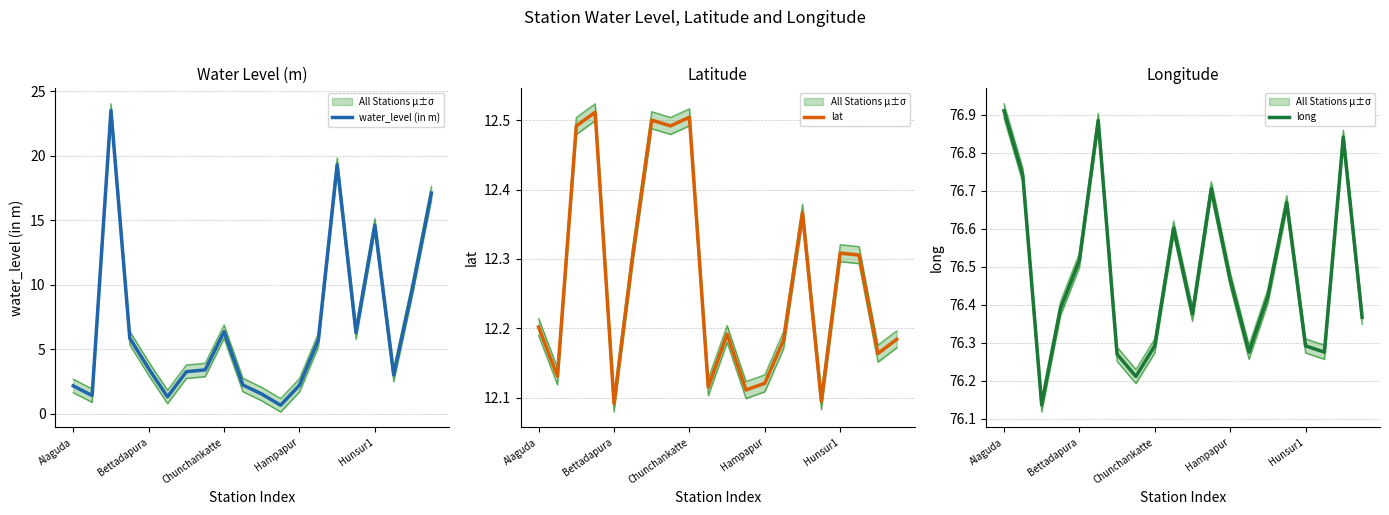

The long series shows 15.5 at 6. True or false?

False